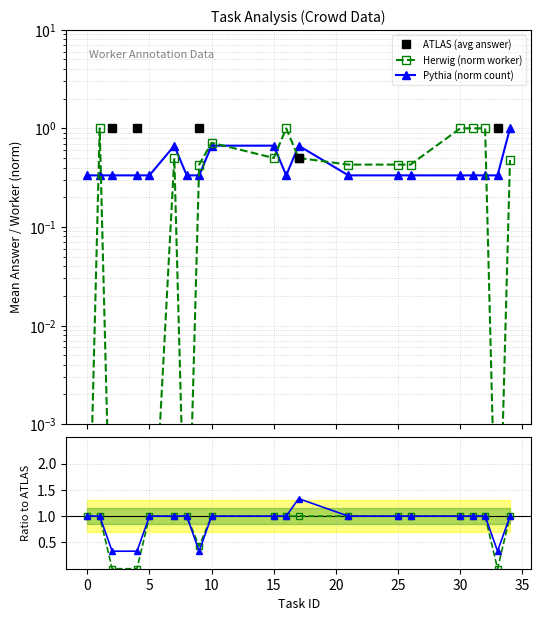

True or false: Pythia ratio has more than 1 interior local peaks.

False